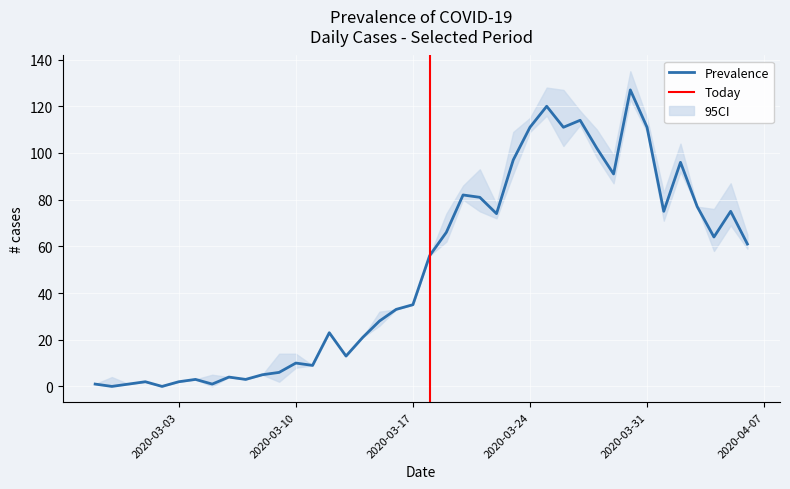

Is it true that the value at 2020-03-27 is 114?

True